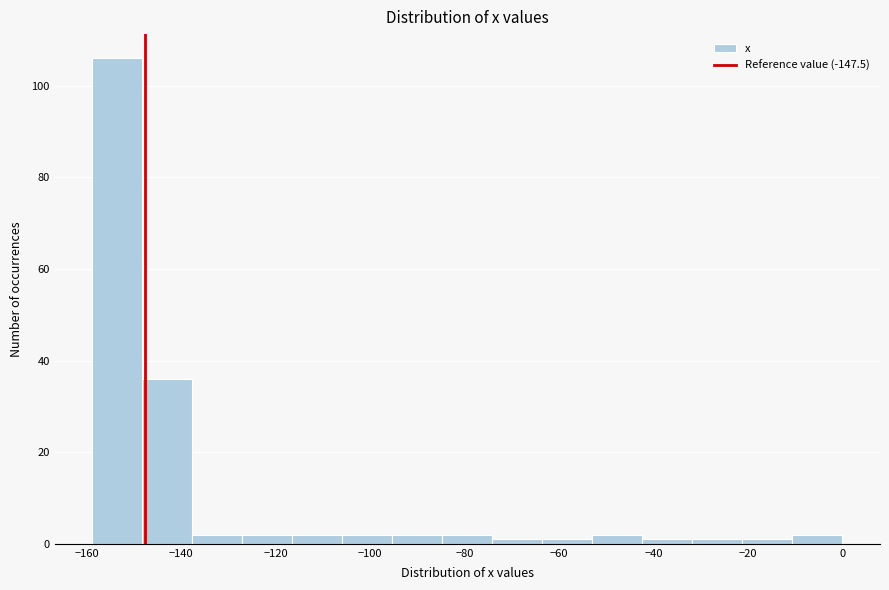

Reading left to right, transcribe this chart: for each bar, give the range it covers on the x-axis and its height. Neither the bar edges nor the heights are printed on the chart, so give them approximately, as read against the axes.

-158 to -148: 106
-148 to -138: 36
-138 to -128: 2
-128 to -116: 2
-116 to -106: 2
-106 to -96: 2
-96 to -84: 2
-84 to -74: 2
-74 to -64: under 2
-64 to -52: under 2
-52 to -42: 2
-42 to -32: under 2
-32 to -22: under 2
-22 to -10: under 2
-10 to 0: 2